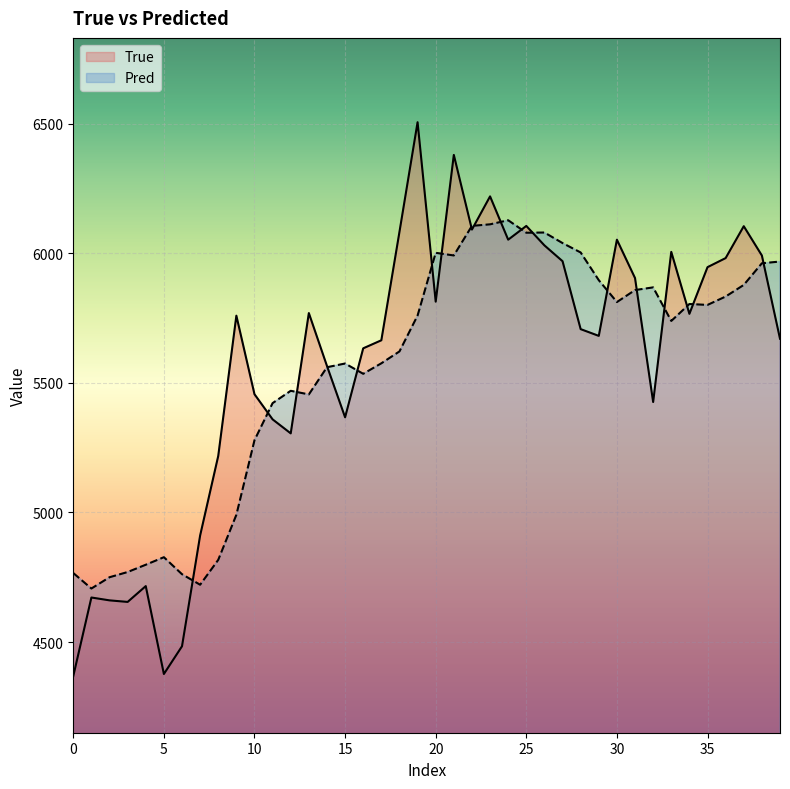

Which series has the largest range (max minus min)?

True